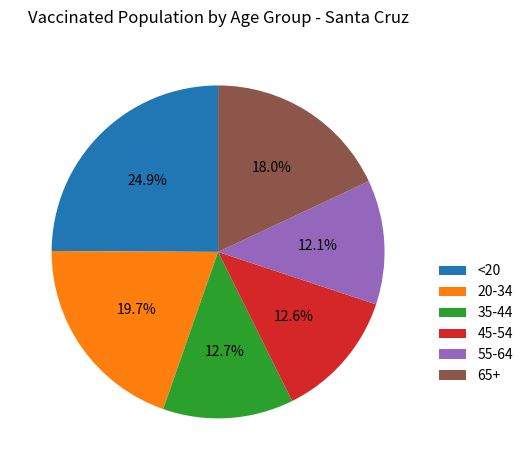

Is it true that 45-54 is 6% of the pie?

False